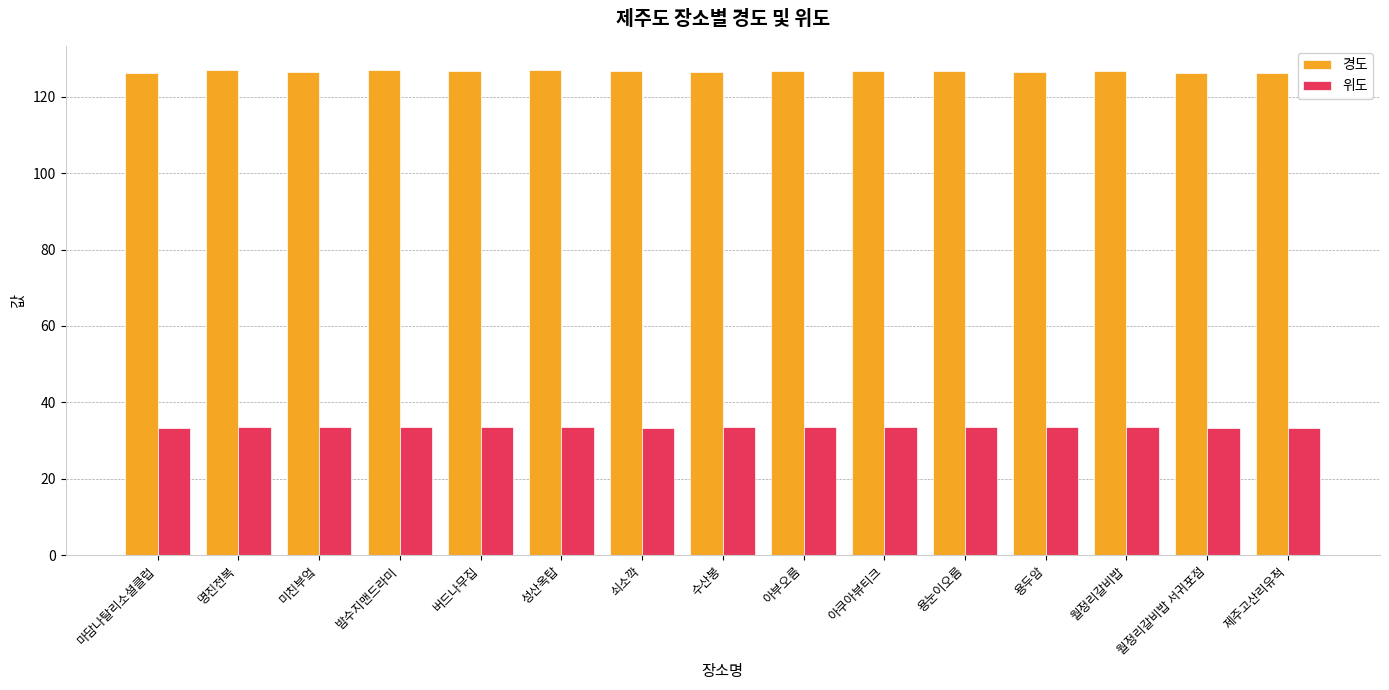

How many groups of bars are there?

15